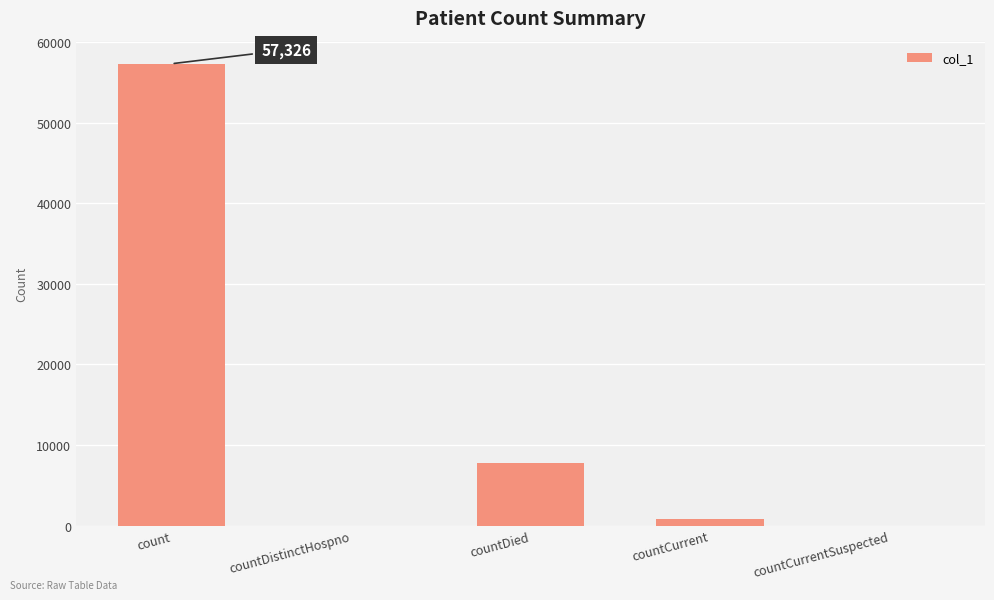

At which label does the data first exceed 767?

count